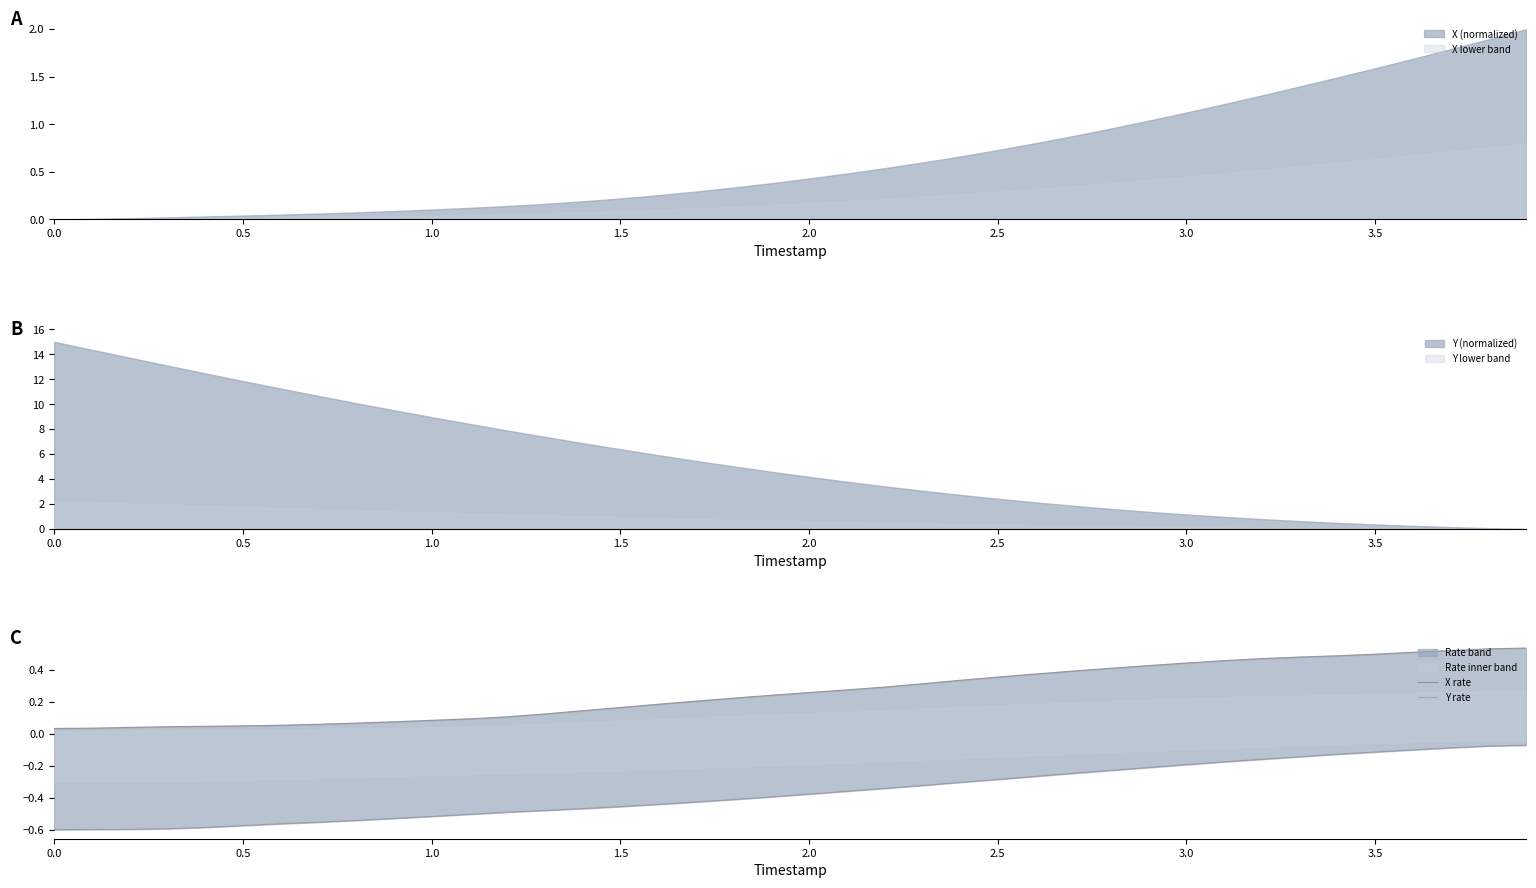

What is the maximum value for X rate?

0.5